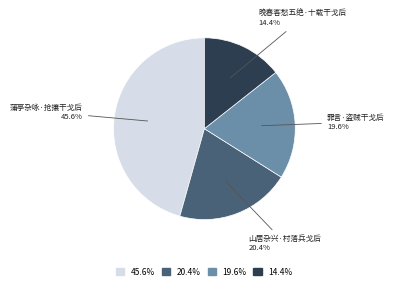

Does any single category account for the majority?

No